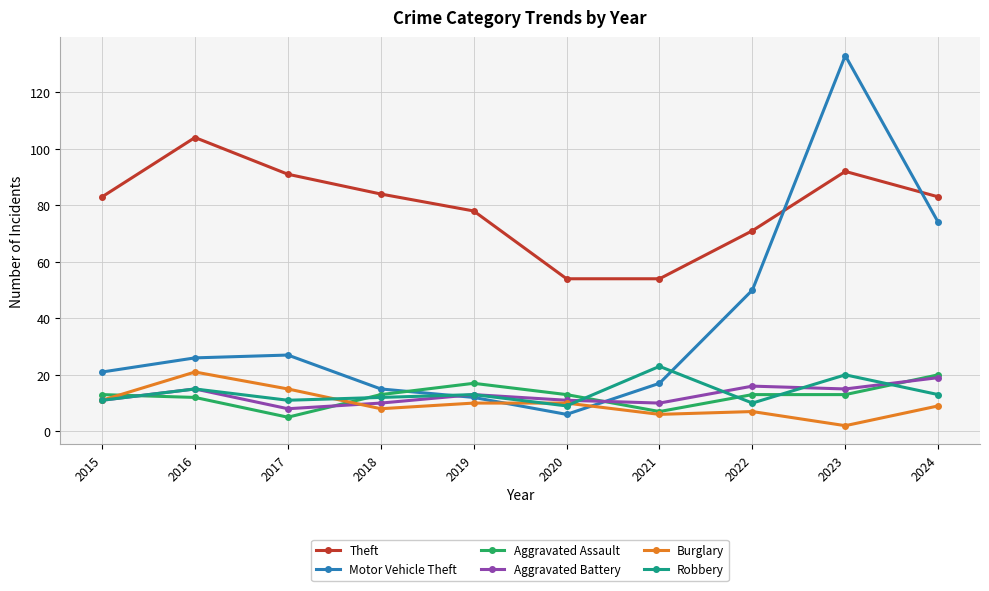

What is the approximate value of Burglary at 2015, to the nearest 5?

10